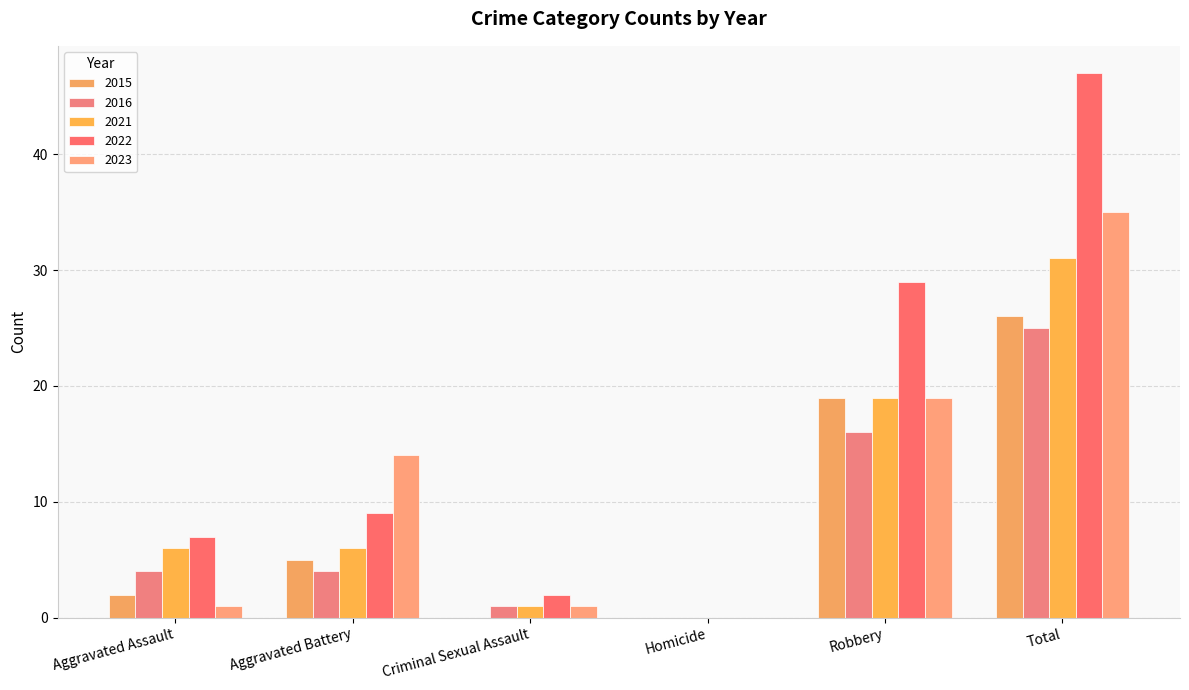

What is the highest value of the 2023 series?

35